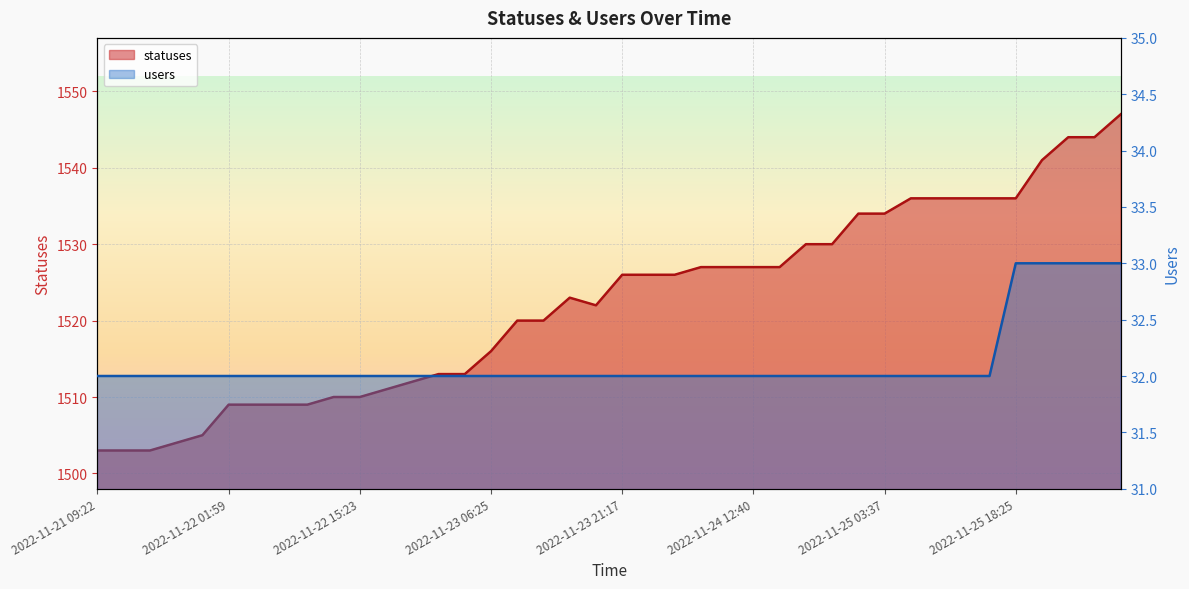

At which category does the chart reach its minimum across all series?

2022-11-21 09:22